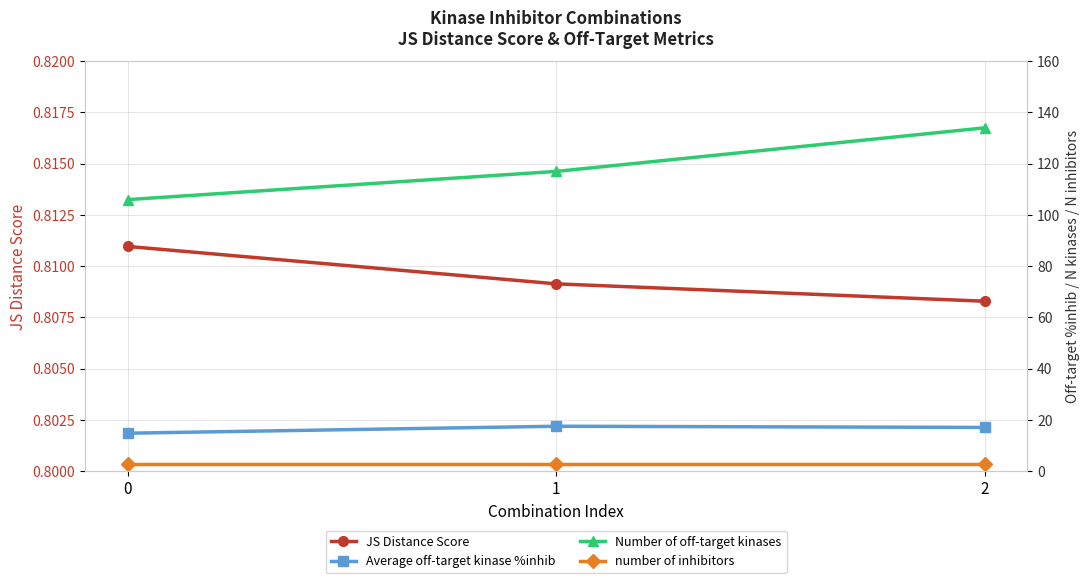

How many lines are shown in the chart?

4